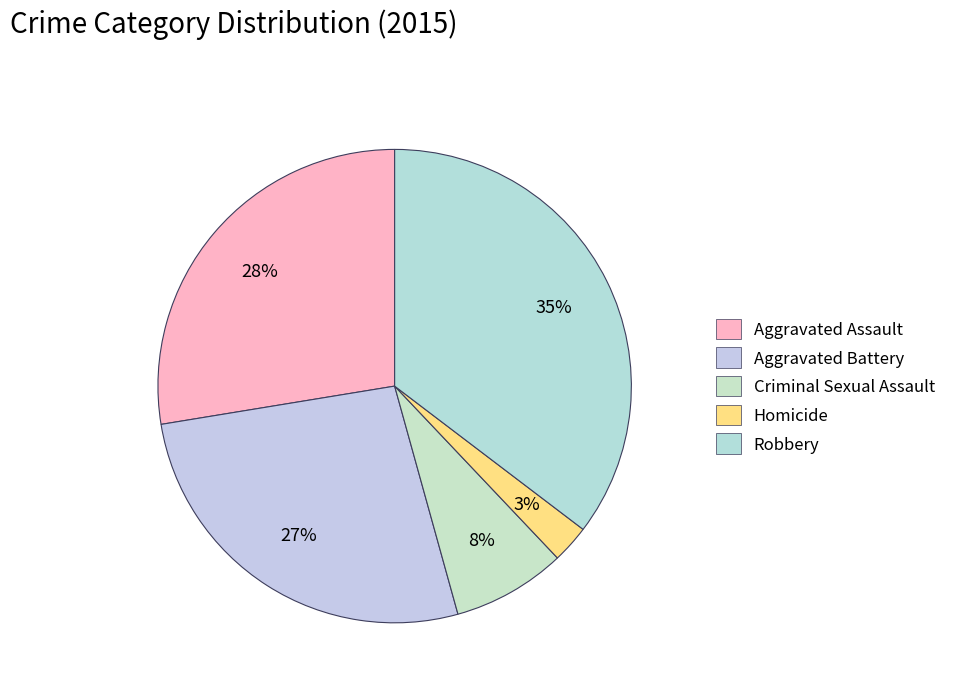

Is it true that Homicide is 17% of the pie?

False